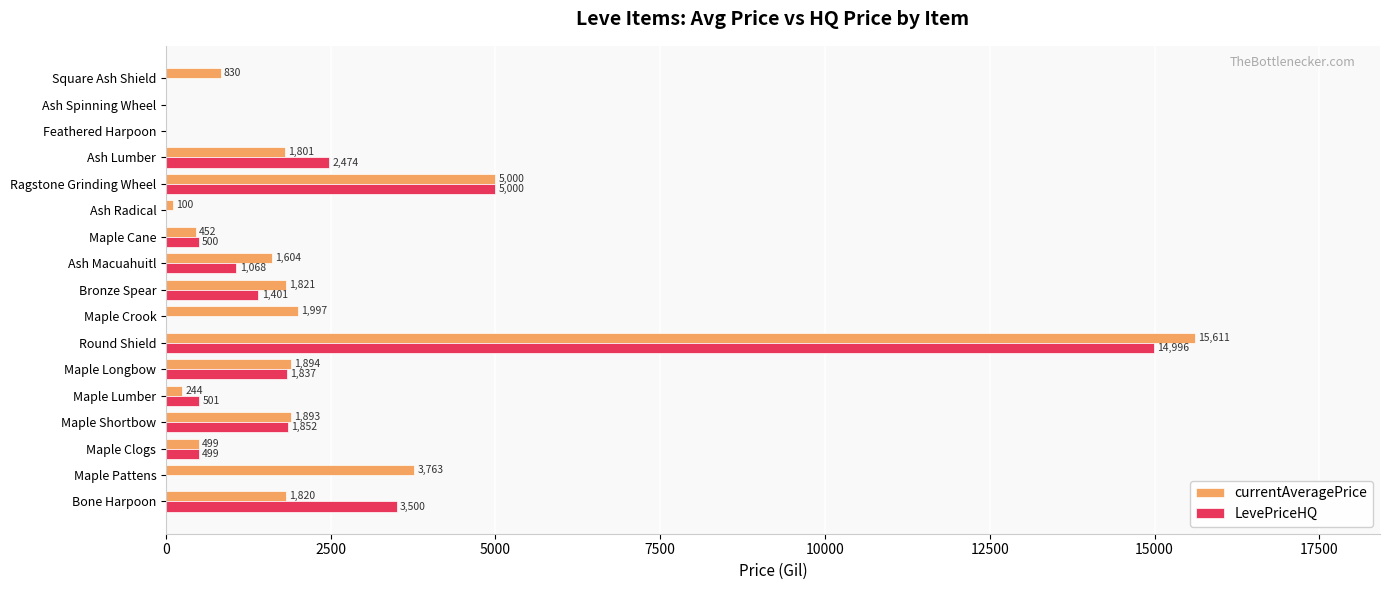

Which series has the largest range (max minus min)?

currentAveragePrice